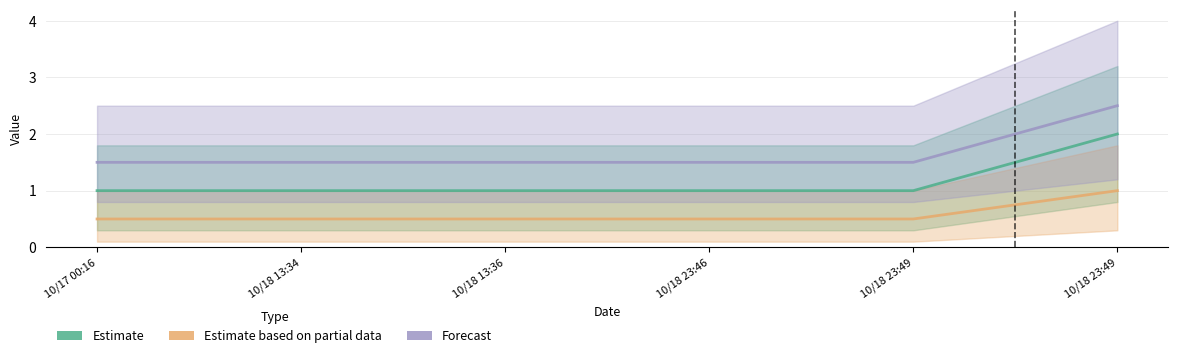

What is the sum of all Estimate based on partial data values?

3.5